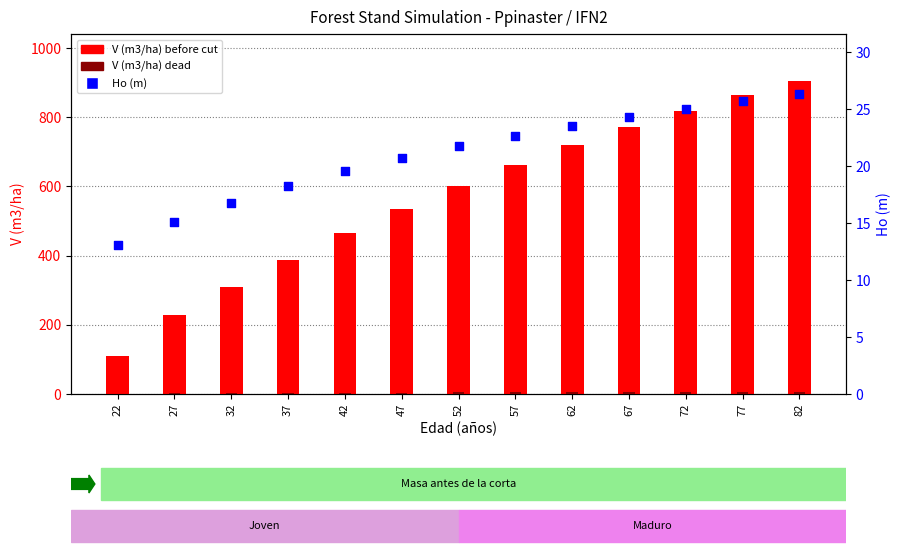

What is the total value across all series at 82?

937.7